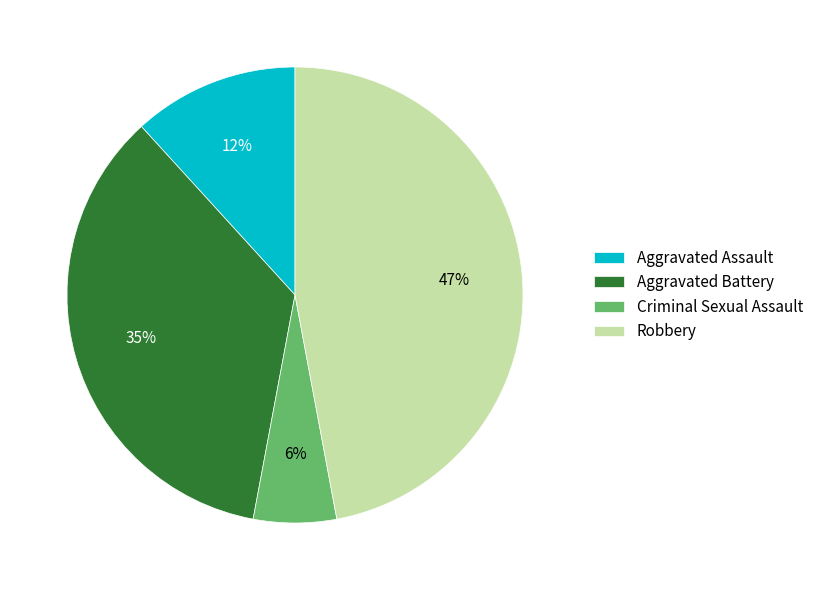

Which has a higher value, Aggravated Battery or Aggravated Assault?

Aggravated Battery